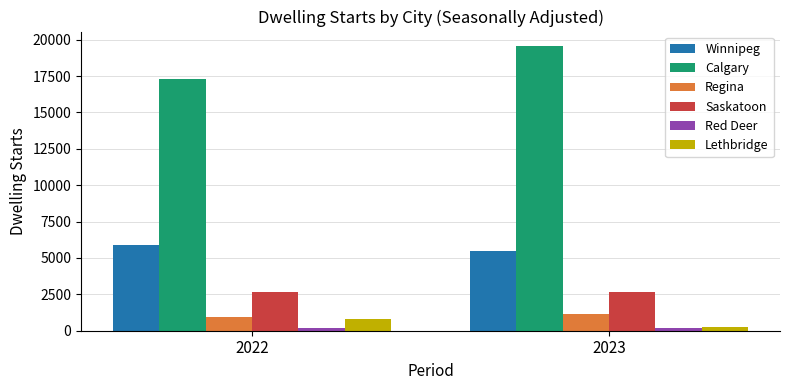

True or false: Winnipeg has a value of 5870 at 2022.

True